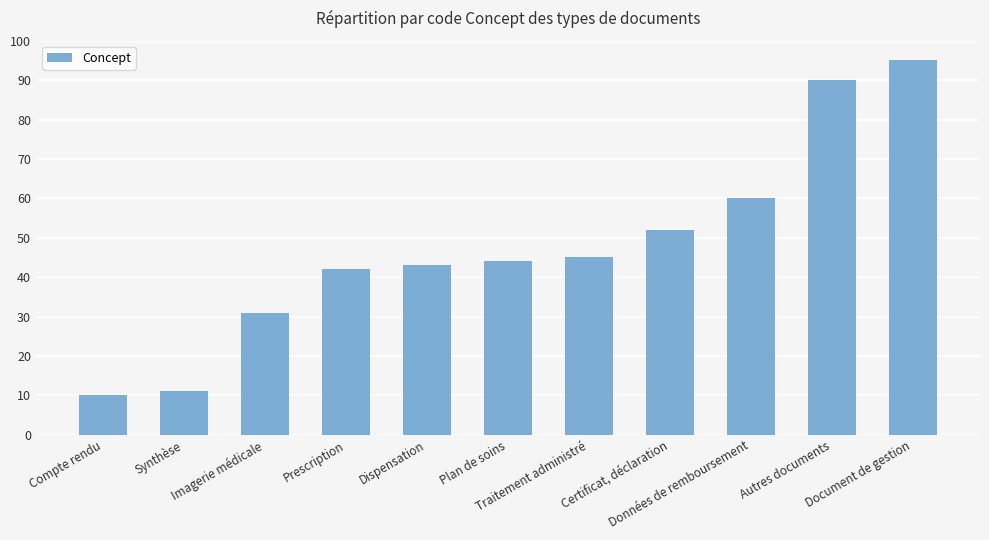

Reading right to left, extract all data points from this chart.

Document de gestion=95	Autres documents=90	Données de remboursement=60	Certificat, déclaration=52	Traitement administré=45	Plan de soins=44	Dispensation=43	Prescription=42	Imagerie médicale=31	Synthèse=11	Compte rendu=10